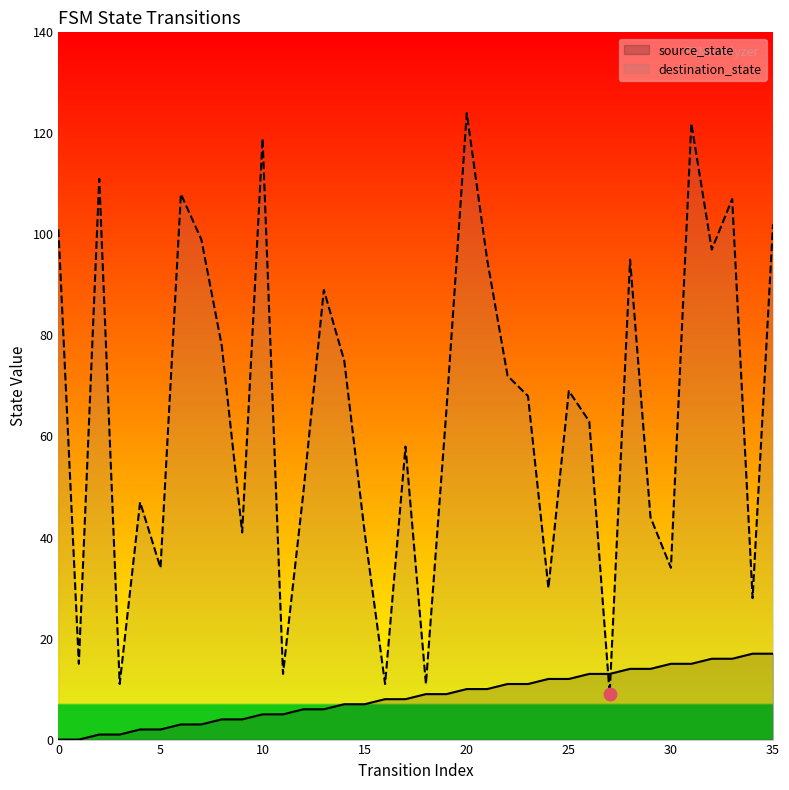

What is the greatest value displayed?

124